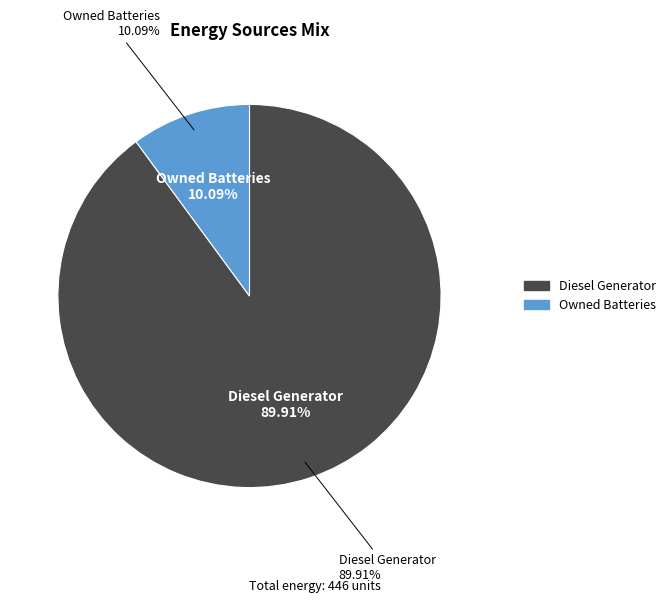

To the nearest percent, what portion does Owned Batteries represent?

10%